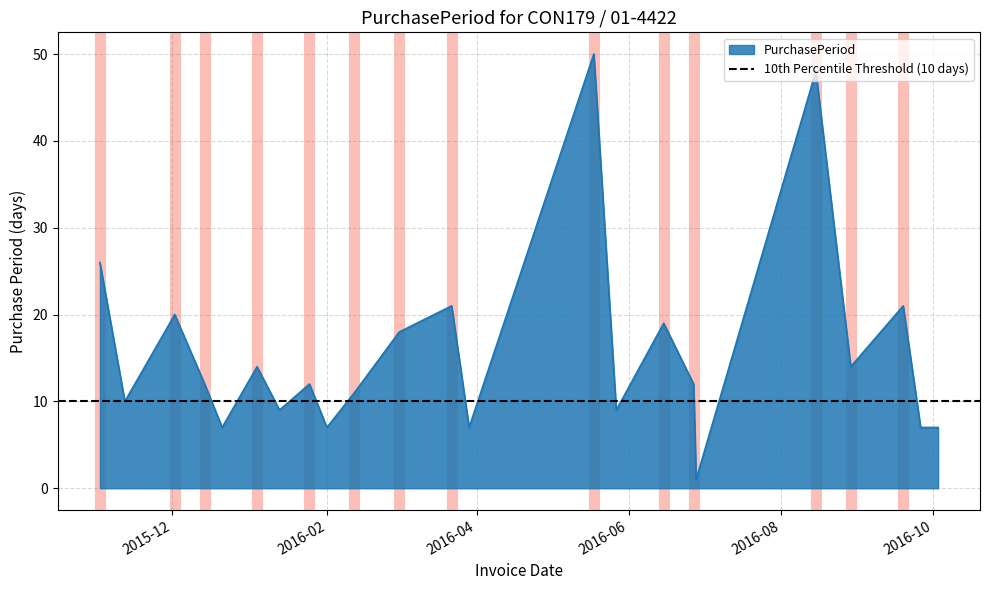

Is it true that the value at 2016-09-19 is 30?

False